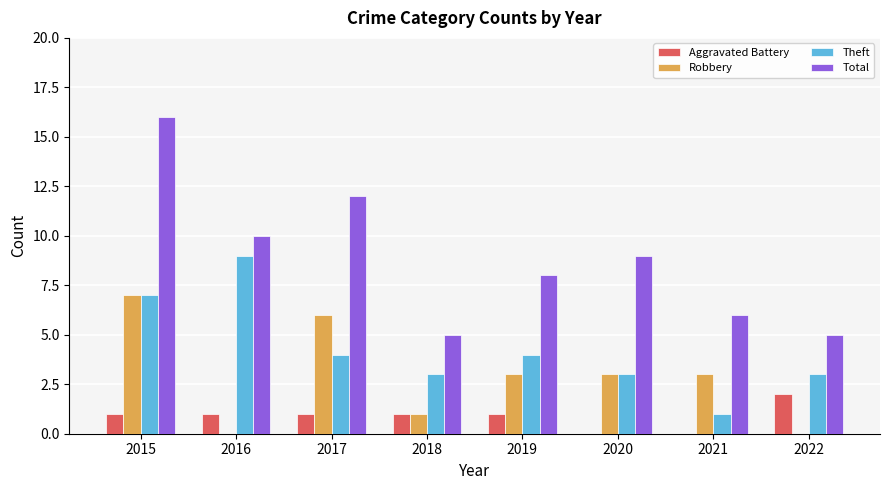

At which category is the sum across all series the highest?

2015